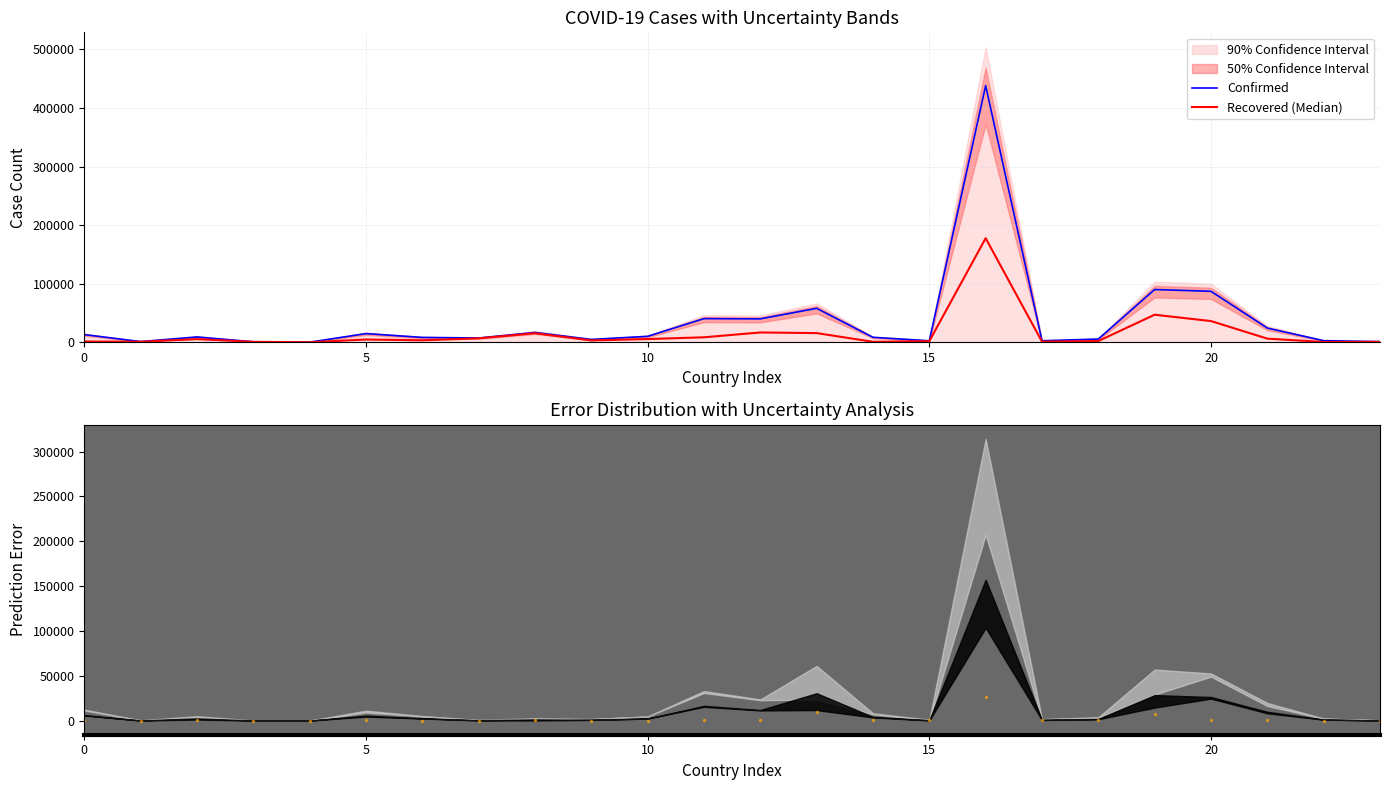

True or false: Deaths and Confirmed intersect in this chart.

False